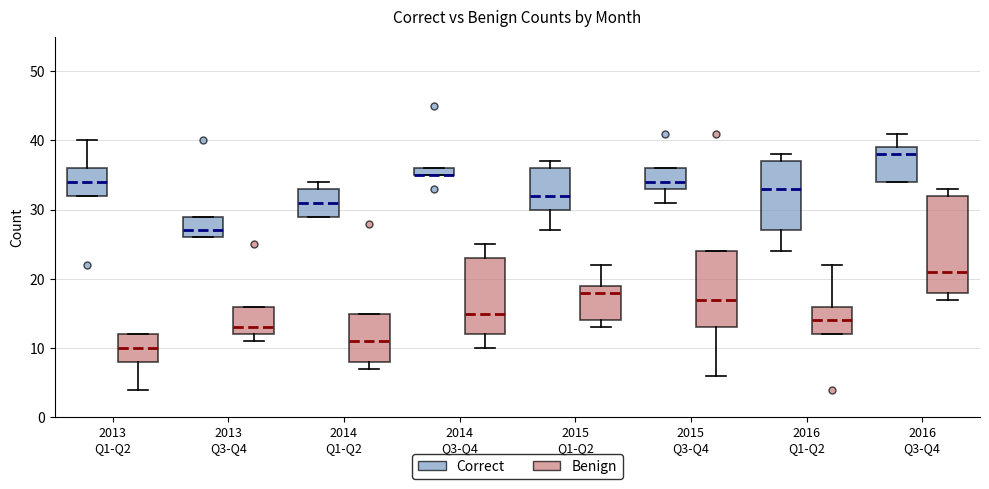

Comparing the boxes themselves (not the whiskers), which one is the tallest?

2016 Q3-Q4 (Benign)